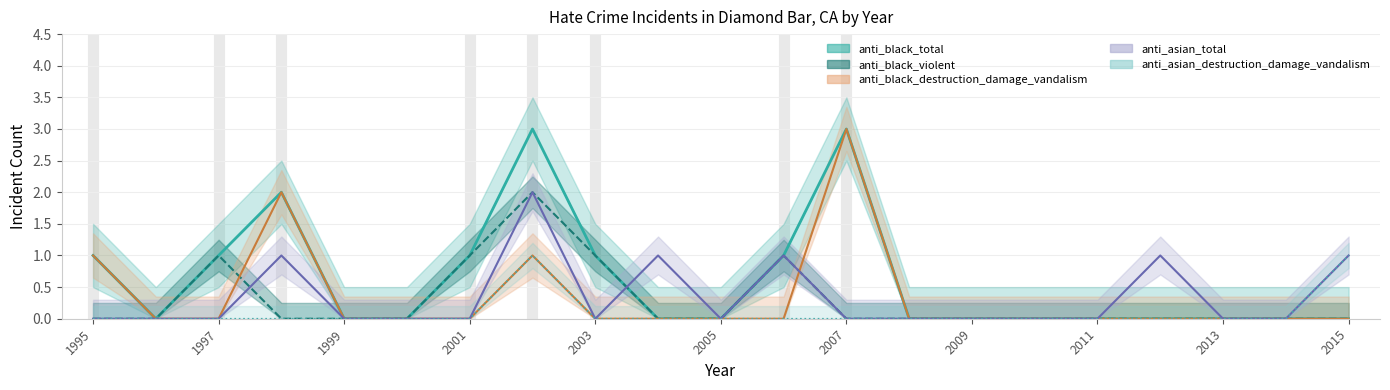

Reading right to left, extract all data points from this chart.

anti_black_total: 0	0	0	0	0	0	0	0	3	1	0	0	1	3	1	0	0	2	1	0	1
anti_asian_total: 1	0	0	1	0	0	0	0	0	1	0	1	0	2	0	0	0	1	0	0	0
anti_black_violent: 0	0	0	0	0	0	0	0	0	1	0	0	1	2	1	0	0	0	1	0	0
anti_black_destruction_damage_vandalism: 0	0	0	0	0	0	0	0	3	0	0	0	0	1	0	0	0	2	0	0	1
anti_asian_destruction_damage_vandalism: 1	0	0	0	0	0	0	0	0	0	0	0	0	1	0	0	0	0	0	0	0